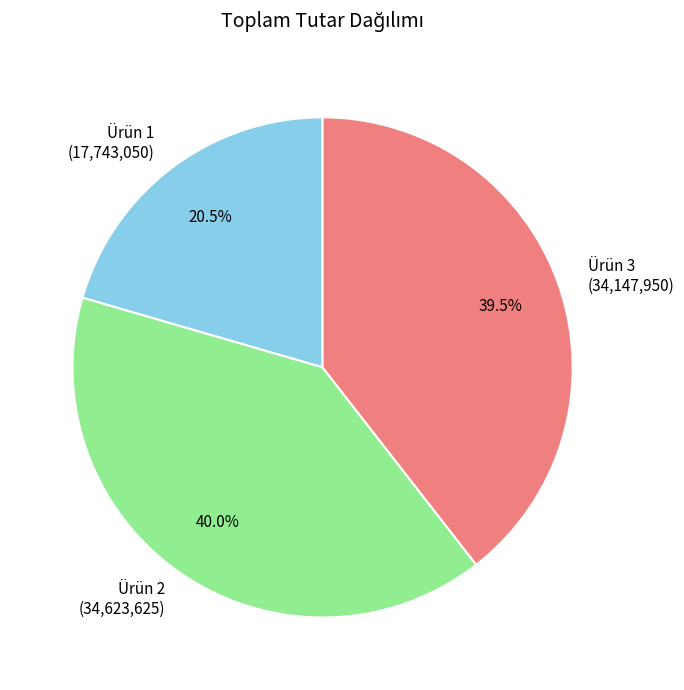

Combined, what portion of the pie is Ürün 2 (34,623,625) and Ürün 1 (17,743,050)?

60.5%